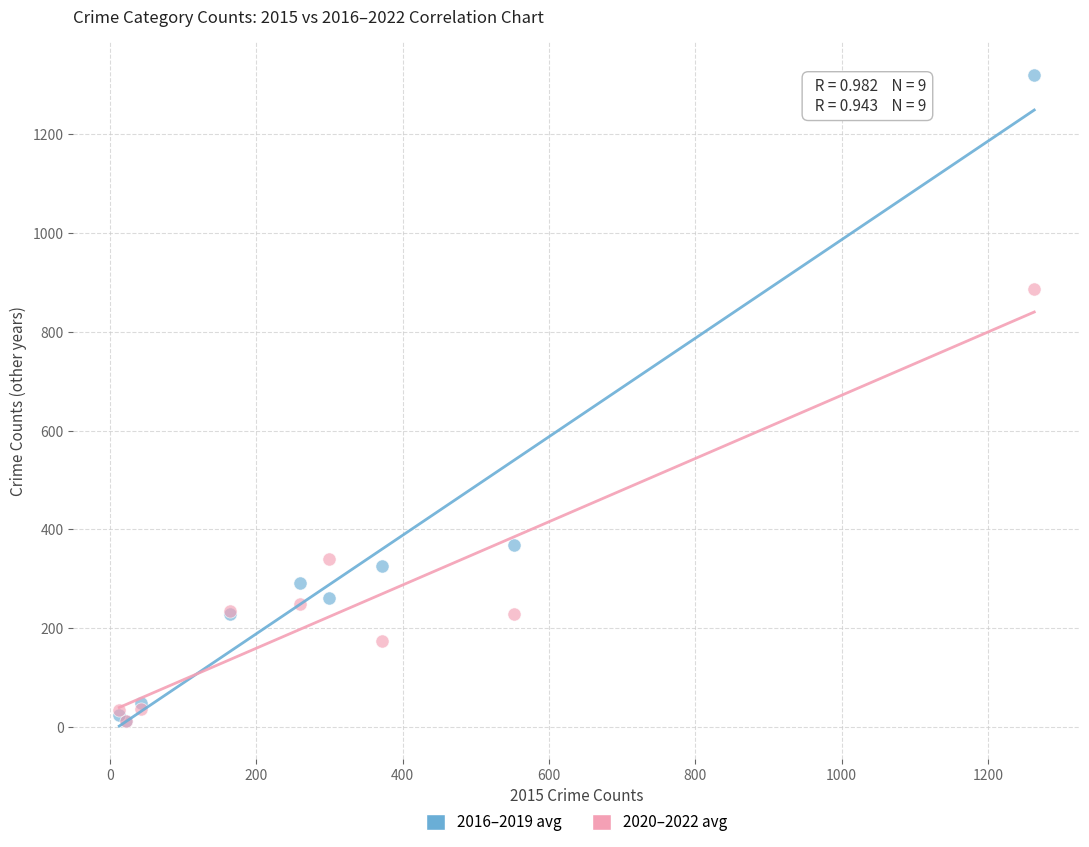

In the 2016–2019 avg series, what Y value is closest to 666?

367.8